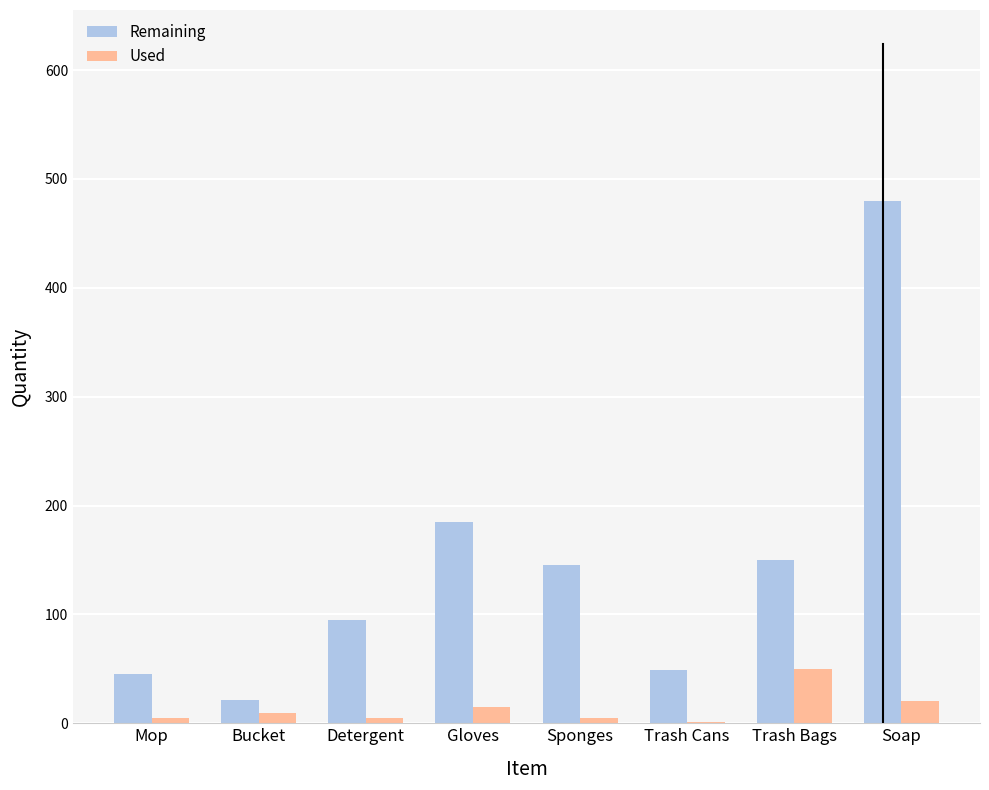

Is it true that Remaining equals 21 at Bucket?

True